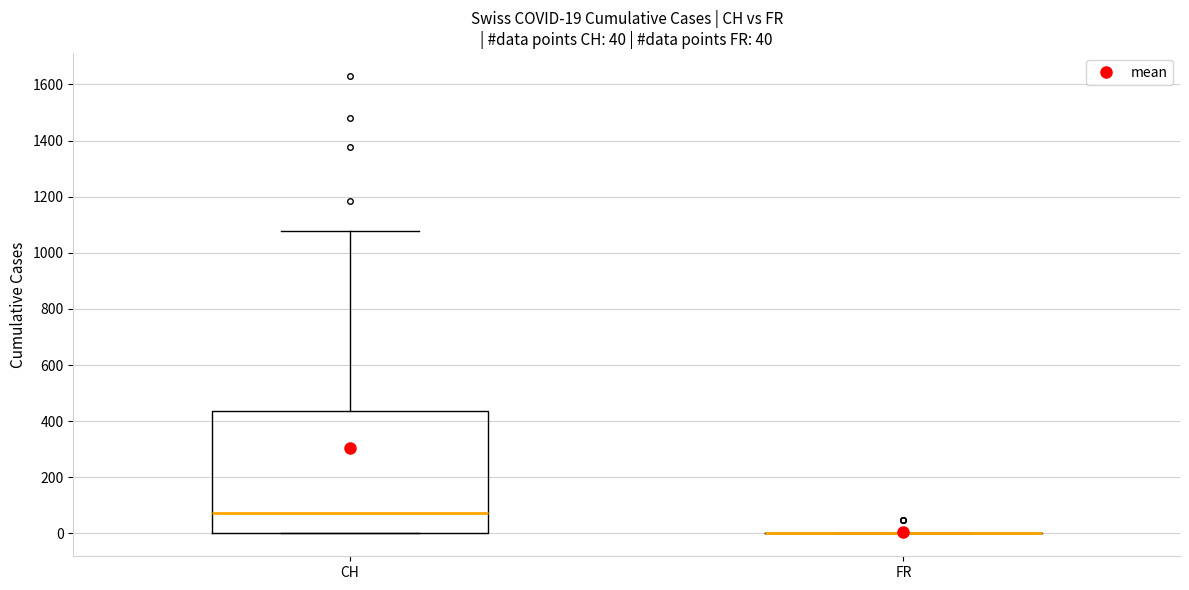

Comparing the boxes themselves (not the whiskers), which one is the tallest?

CH